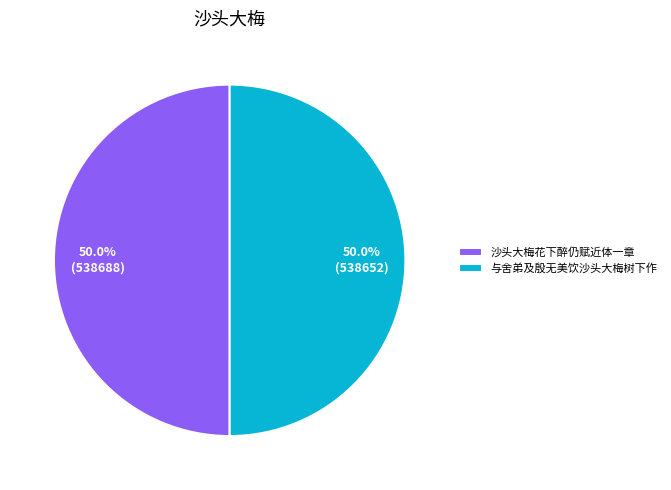

What percentage do 与舍弟及殷无美饮沙头大梅树下作 and 沙头大梅花下醉仍赋近体一章 together represent?

100.0%